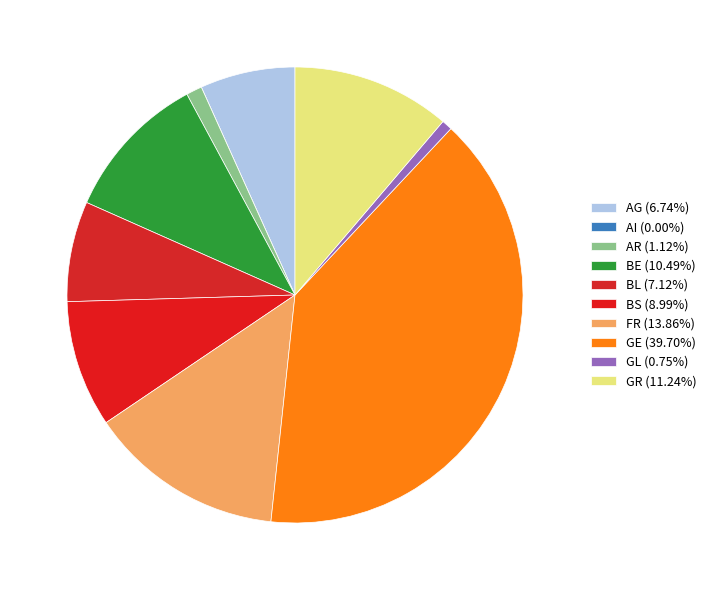

Rank the categories by value from lowest to highest.

AI, GL, AR, AG, BL, BS, BE, GR, FR, GE